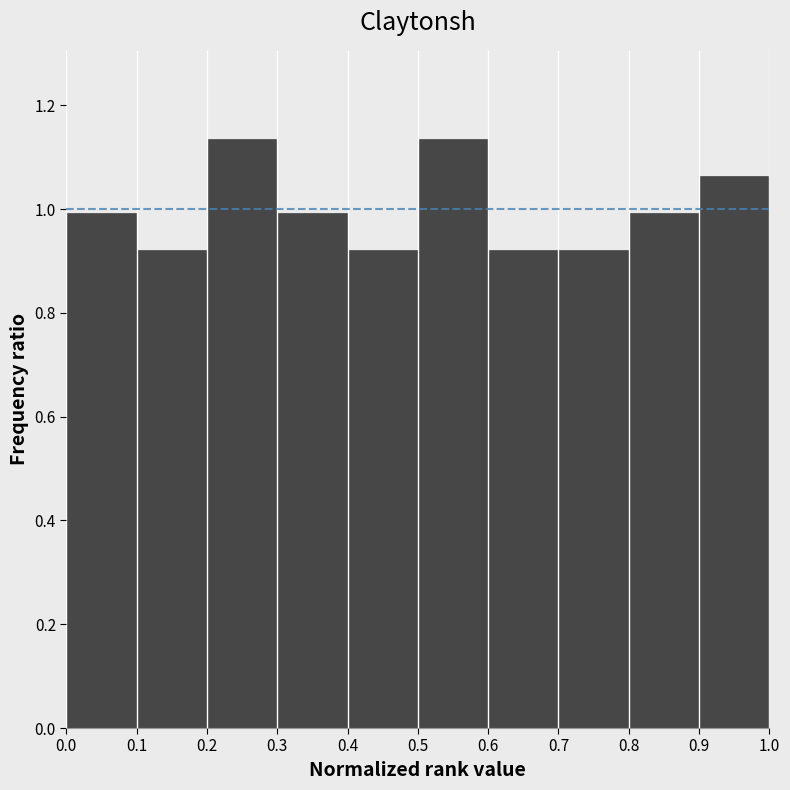

What is the height of the bar covering 0.0 to 0.1 on the x-axis? The values are not printed on the chart, so give them approximately, as read against the axis.

1.00